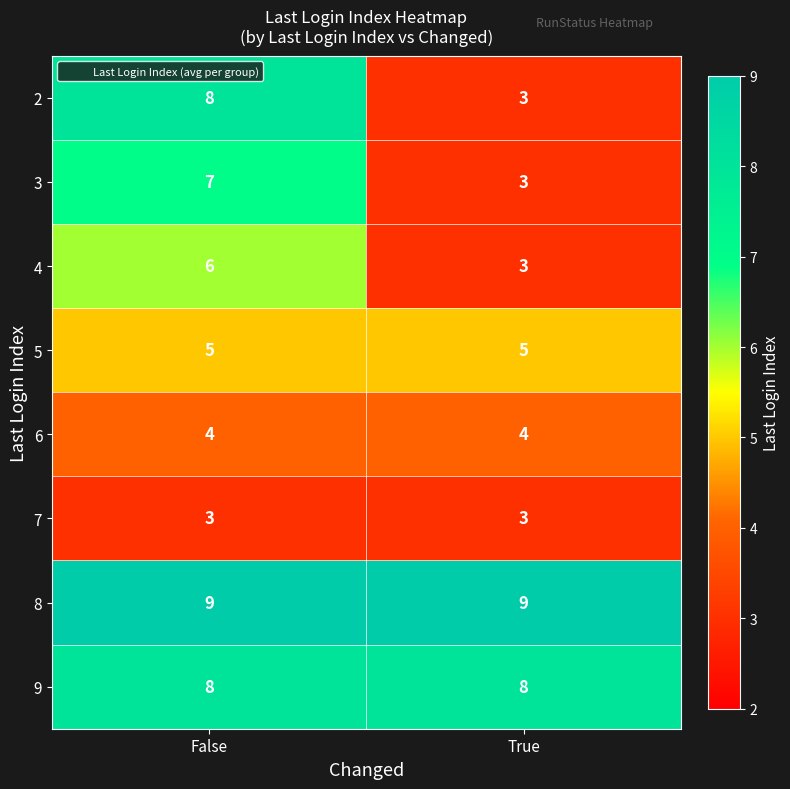

What is the lowest value of the 5 series?

5